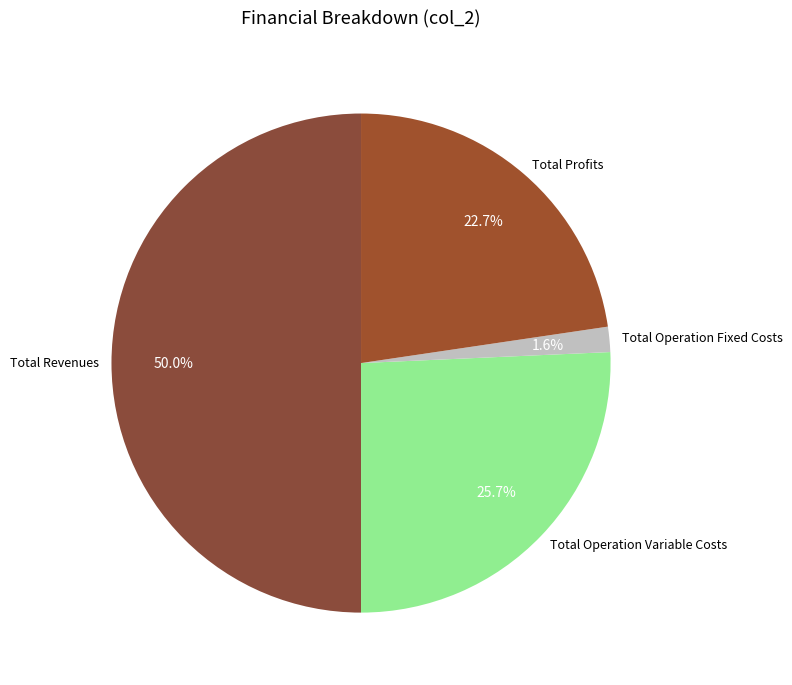

Count the number of slices in the pie.

4